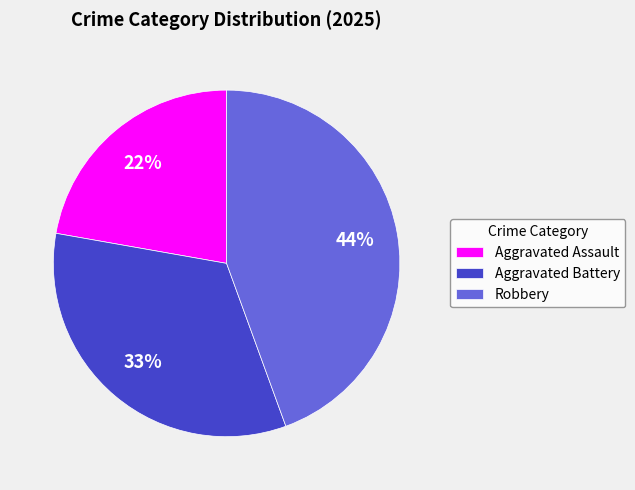

What is the ratio of the value at Aggravated Assault to the value at Aggravated Battery?

0.7